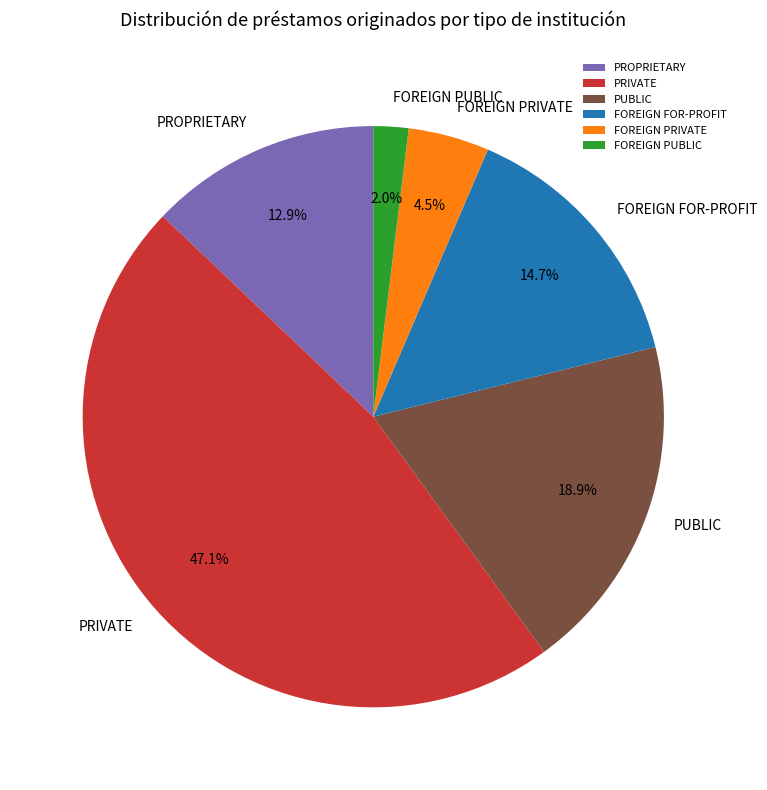

What is the largest slice in the pie chart?

PRIVATE